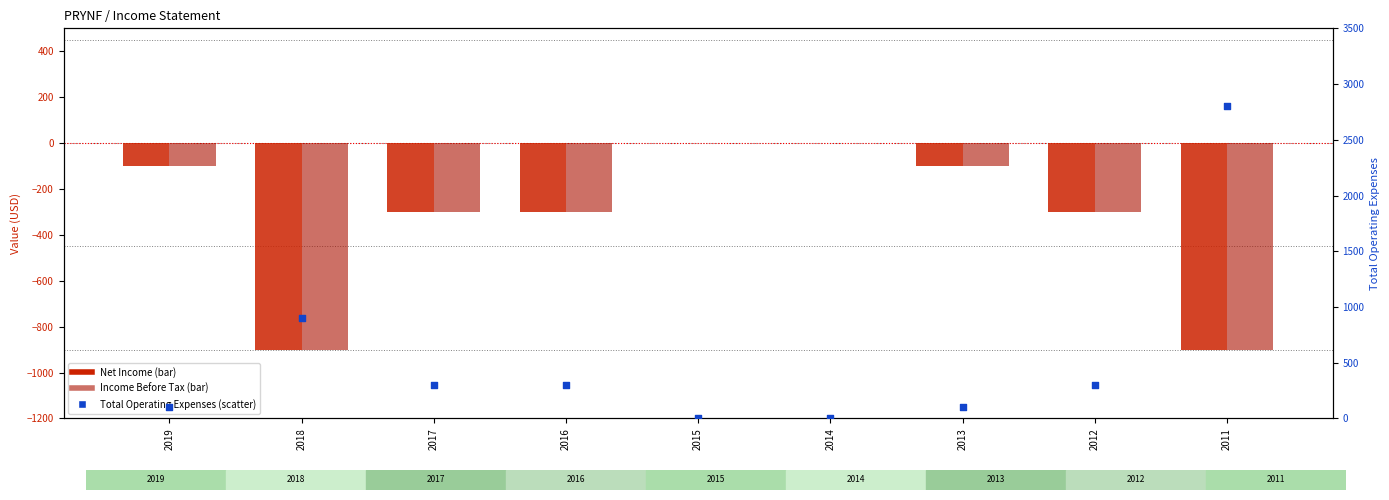

What are all the series names shown in the legend?

Net Income, Income Before Tax, Total Operating Expenses